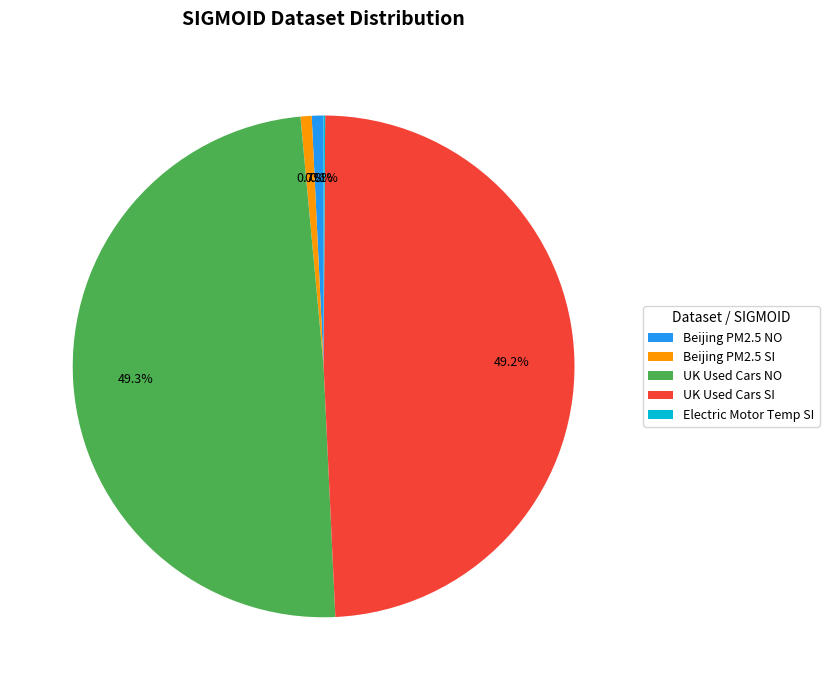

Does Beijing PM2.5 SI account for over 50% of the chart?

No